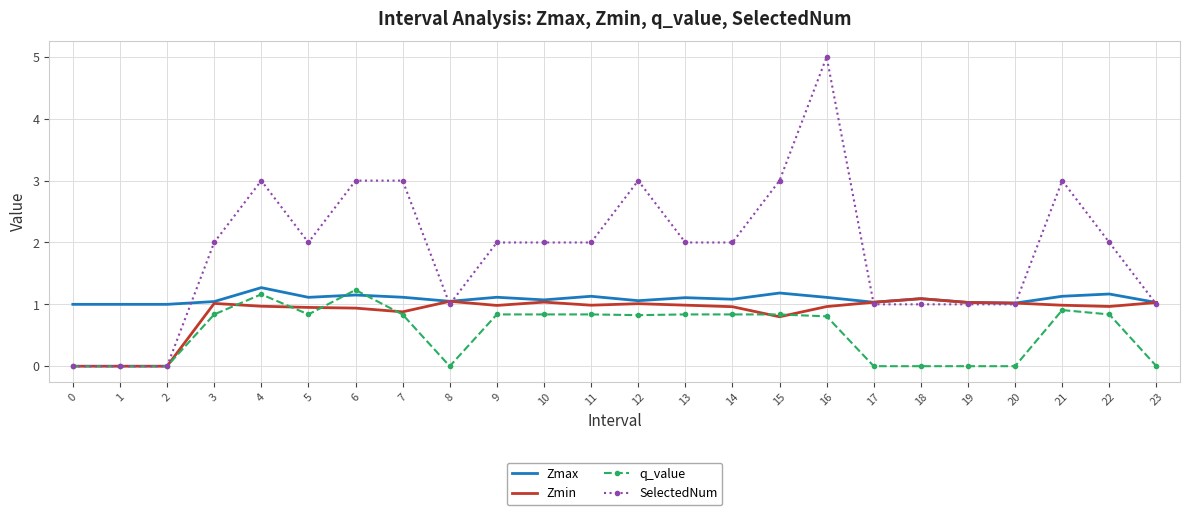

After their last crossing, which series has the higher values: q_value or Zmin?

Zmin